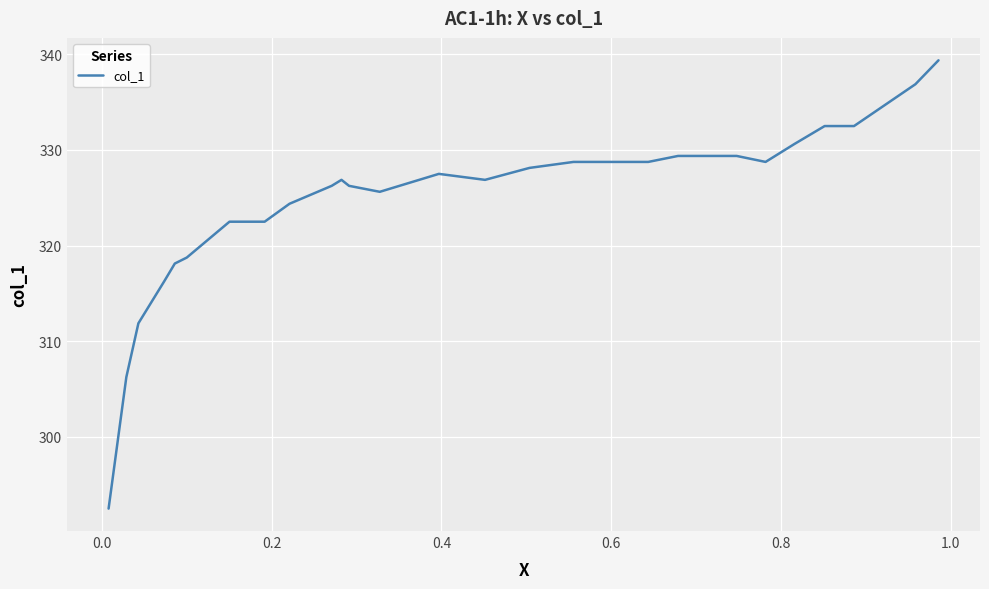

What is the smallest value displayed?

292.5